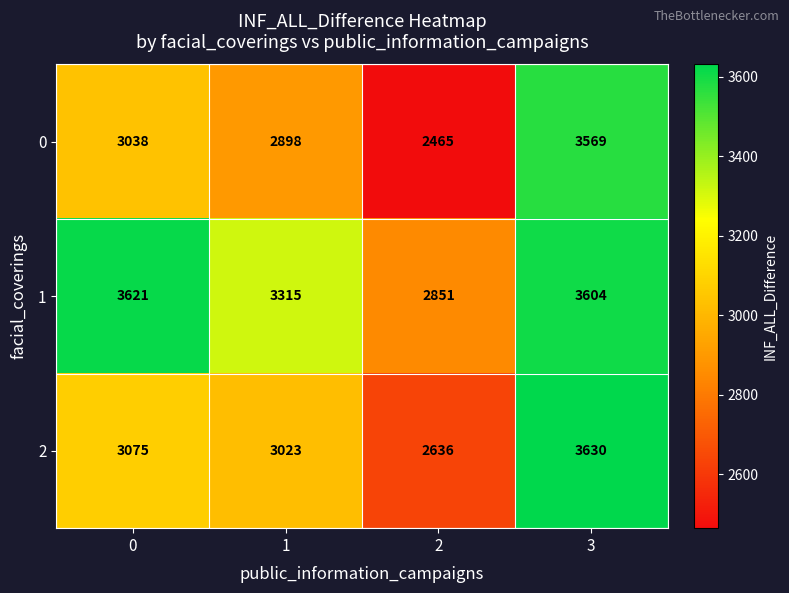

What is the difference between the highest and lowest values at 3?

61